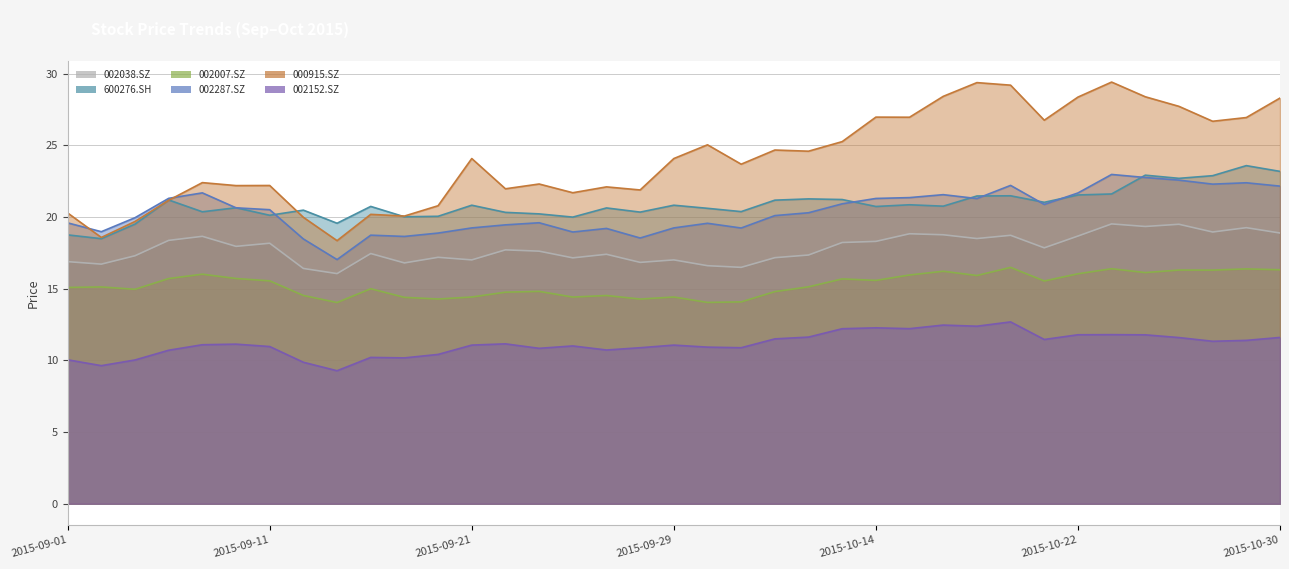

True or false: 600276.SH has a value of 34.2 at 2015-10-22.

False